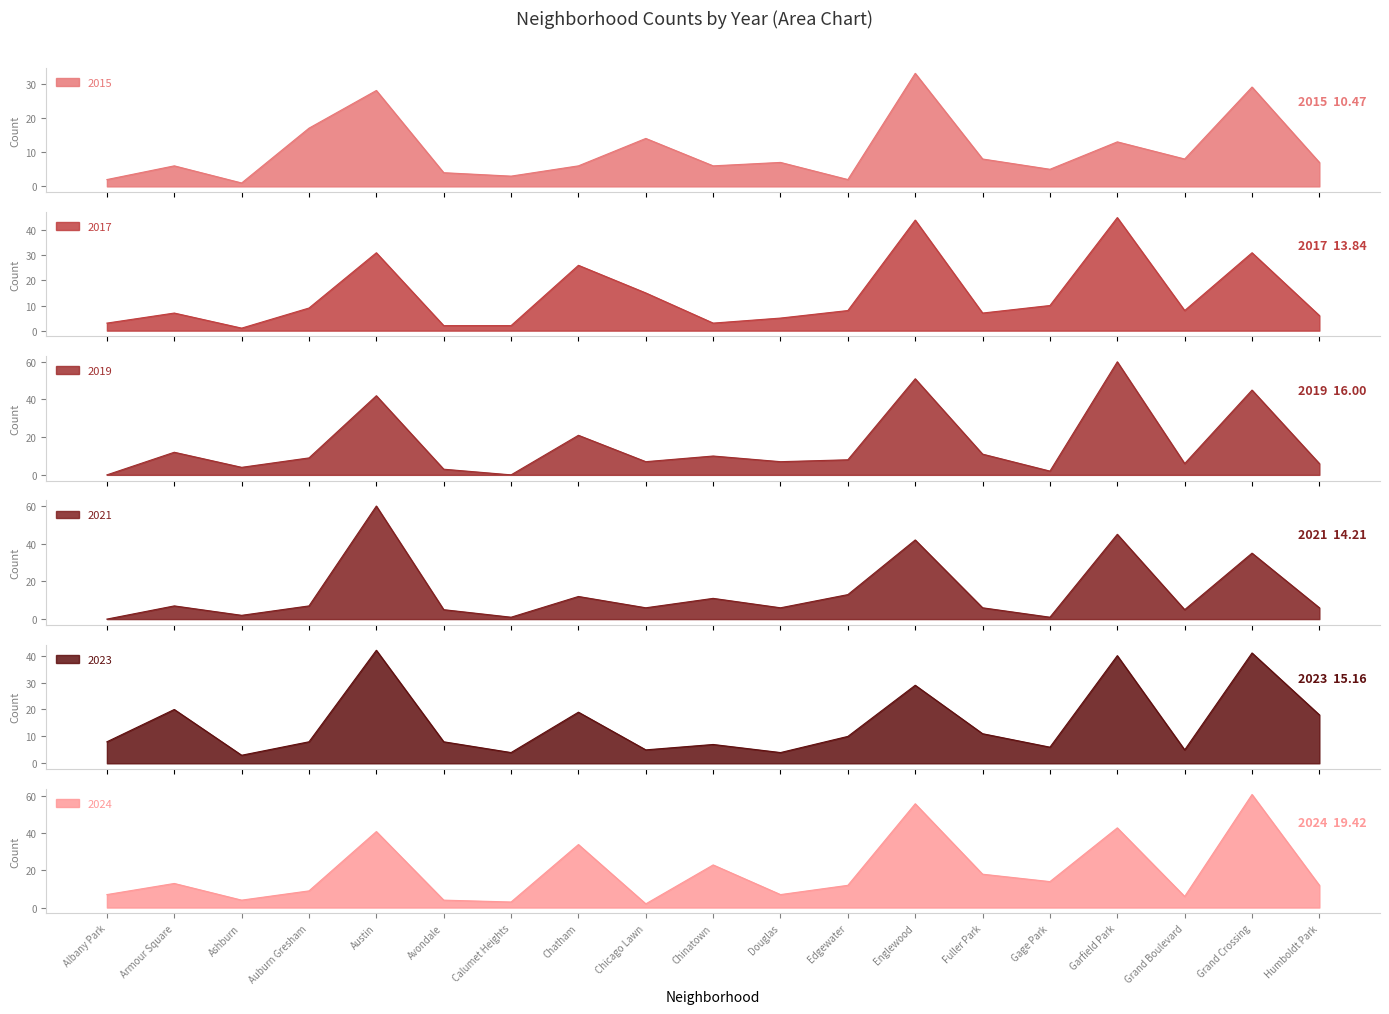

What is the total value across all series at Humboldt Park?

55